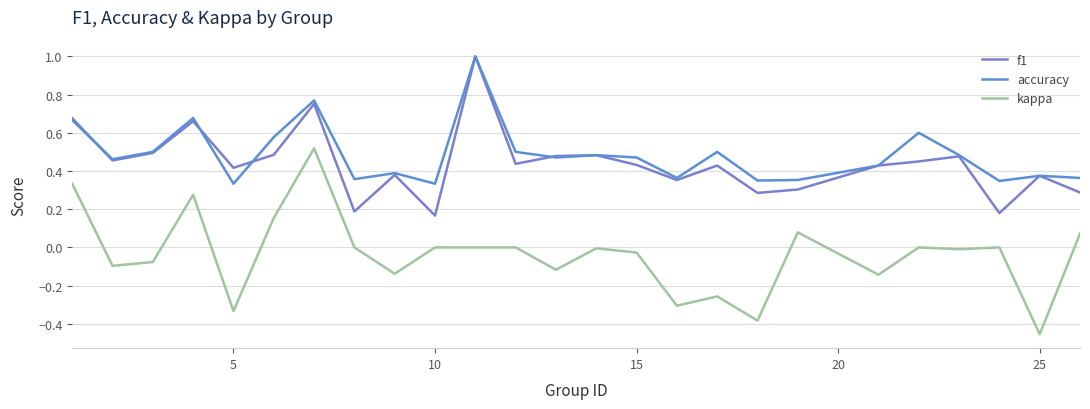

What are all the series names shown in the legend?

f1, accuracy, kappa